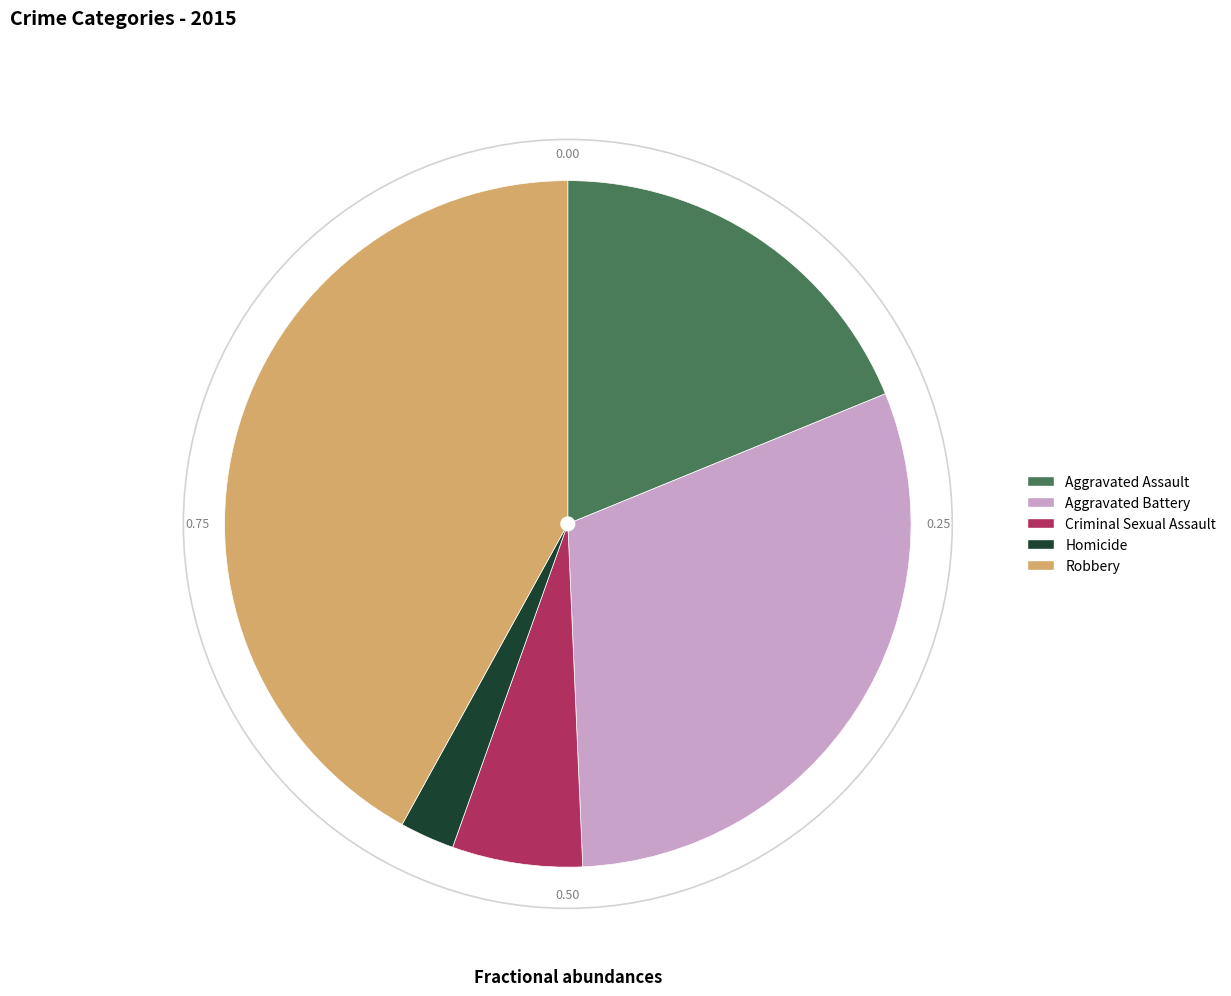

Combined, do Homicide and Aggravated Battery account for over 50%?

No